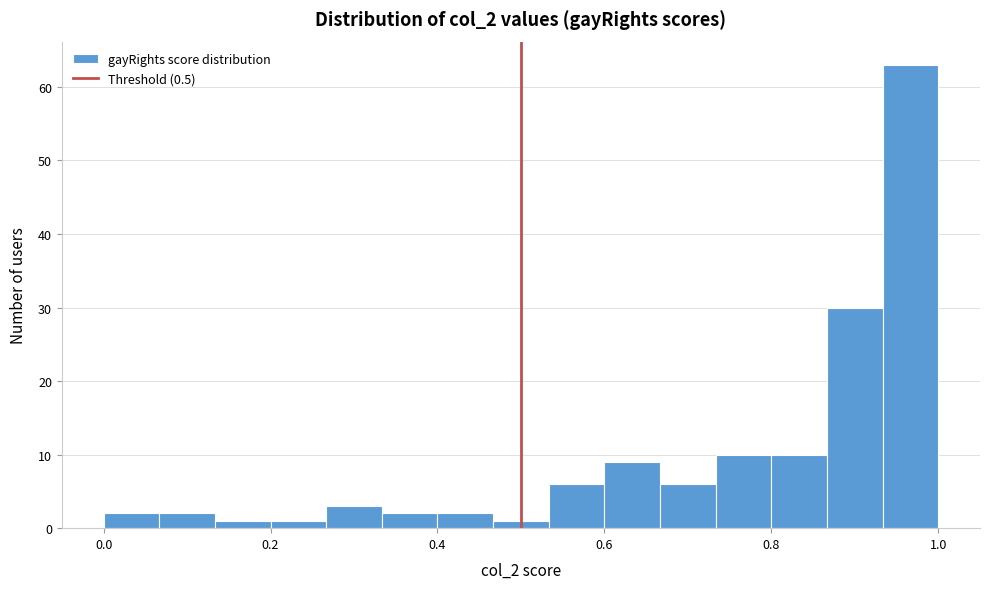

Read against the x-axis, roughly where is the centre of the tallest bar?

0.96